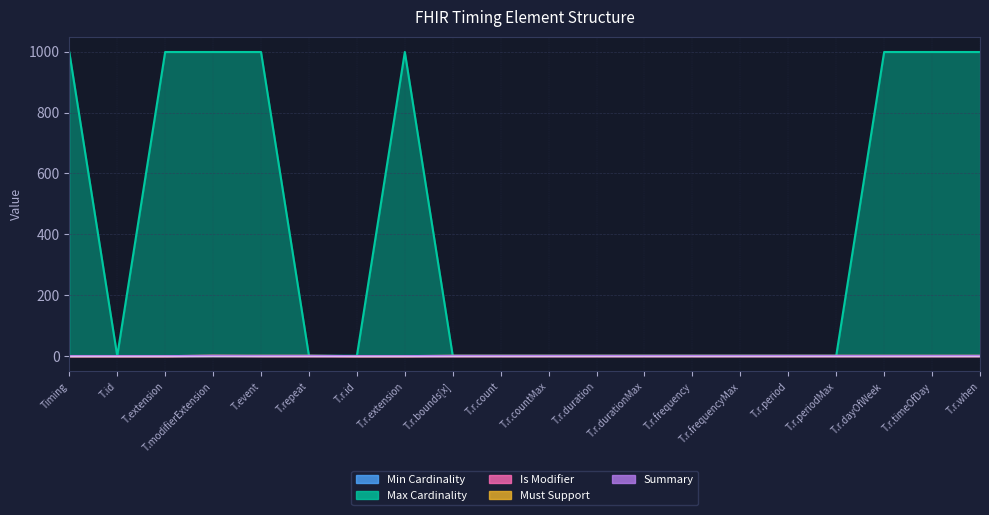

Is the value of Max Cardinality at T.r.dayOfWeek greater than the value of Must Support at T.r.dayOfWeek?

Yes